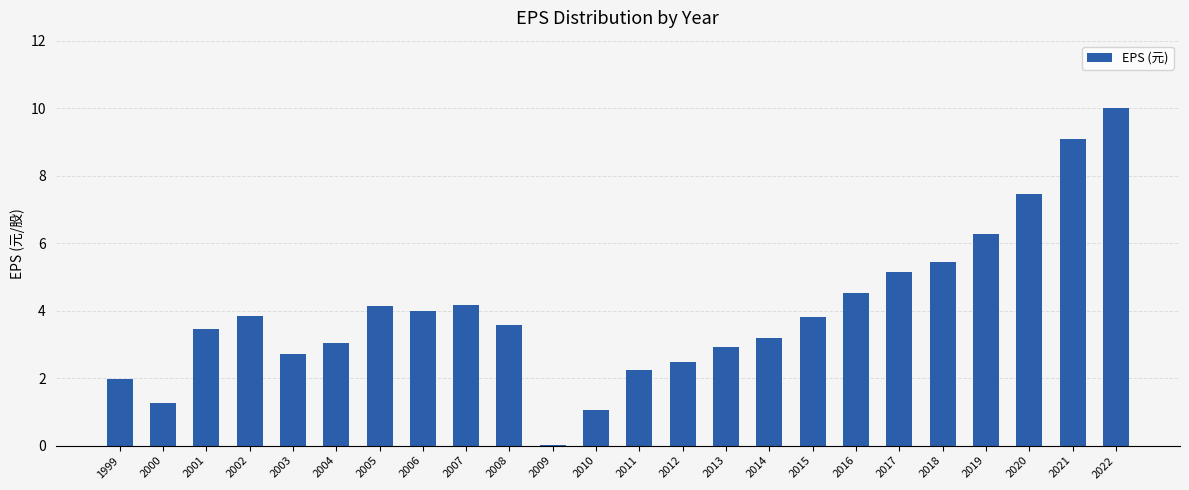

What is the approximate value at 2003?

2.7